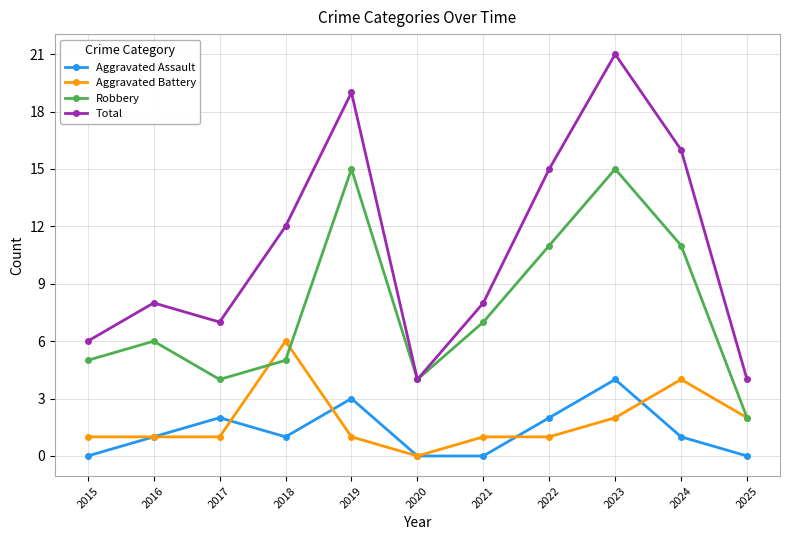

Which series has the largest total across all categories?

Total